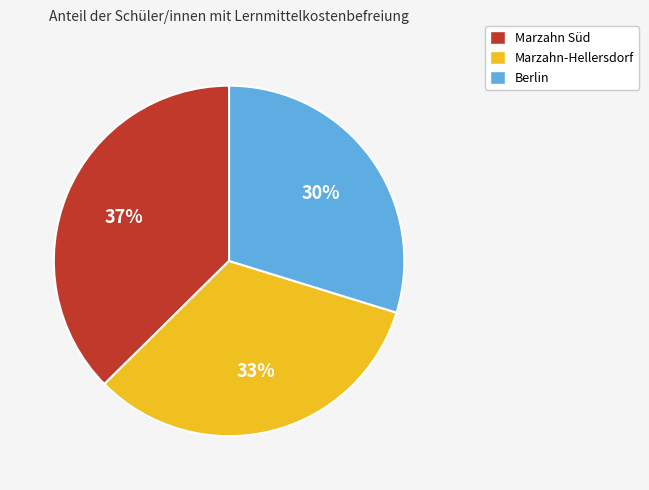

To the nearest percent, what is the average slice percentage?

33%